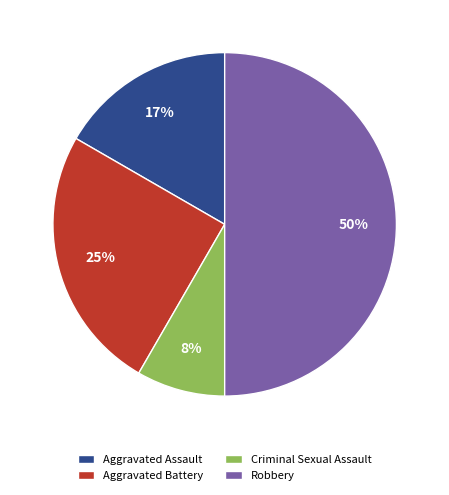

Which slice is the smallest?

Criminal Sexual Assault